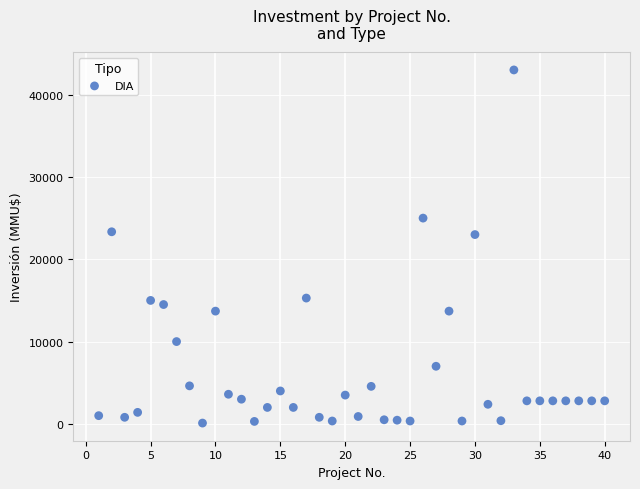

What is the range of Y values (max minus min)?

42900